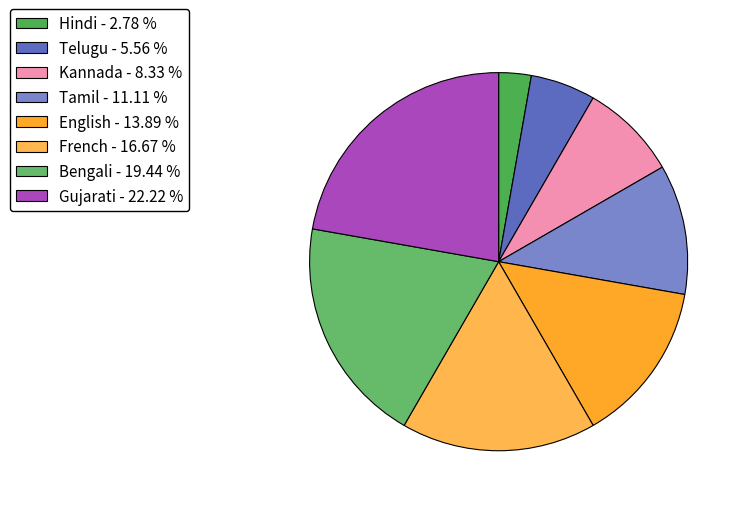

Count the number of slices in the pie.

8